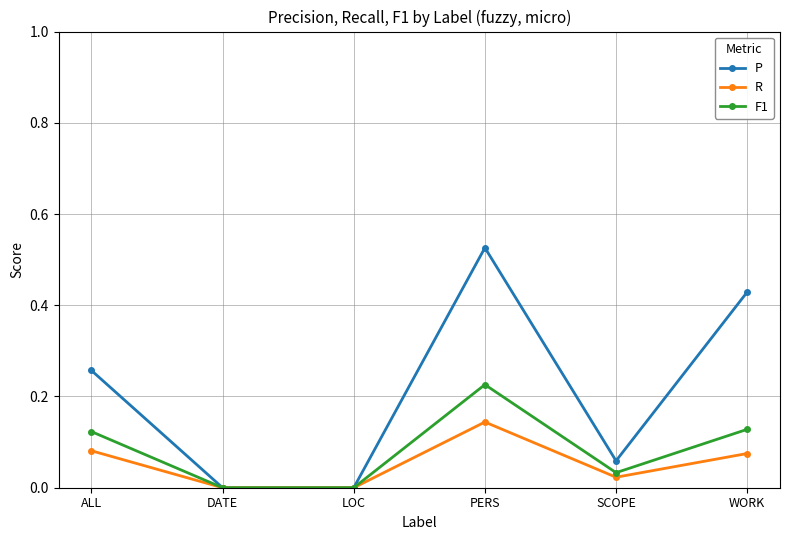

Rank the series at PERS from highest to lowest value.

P, F1, R